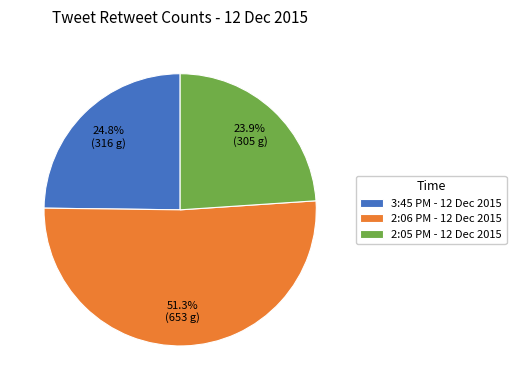

What is the largest slice in the pie chart?

2:06 PM - 12 Dec 2015